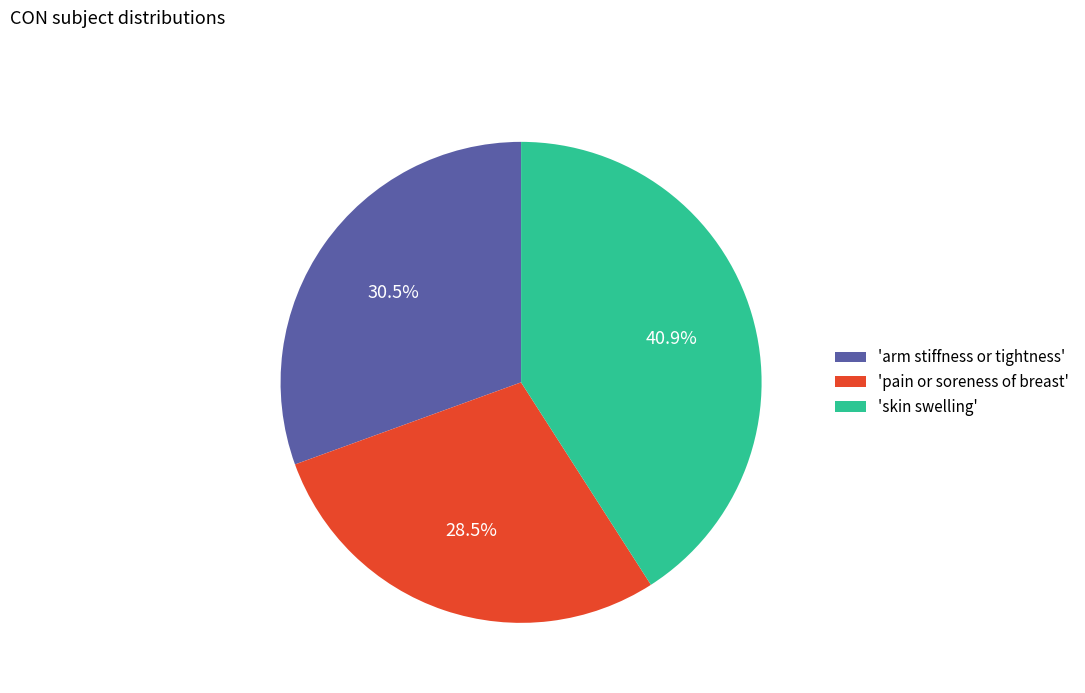

Is the sum of 'arm stiffness or tightness' and 'skin swelling' greater than half?

Yes